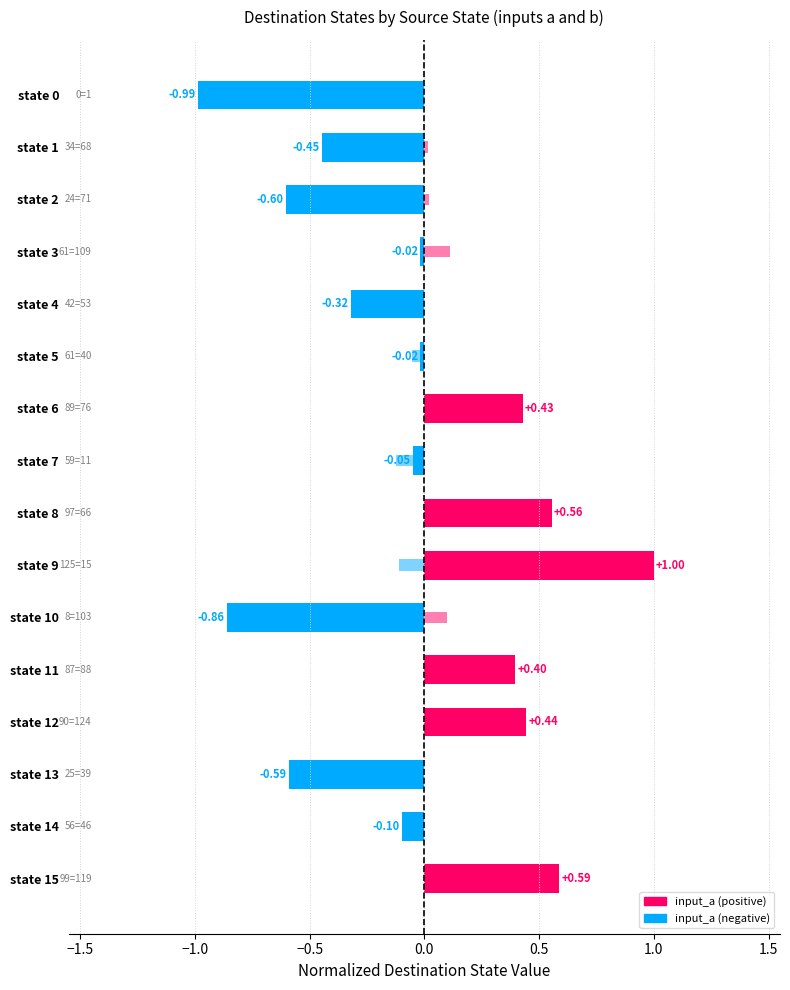

The value of input_b at state 6 is 0.0. True or false?

False